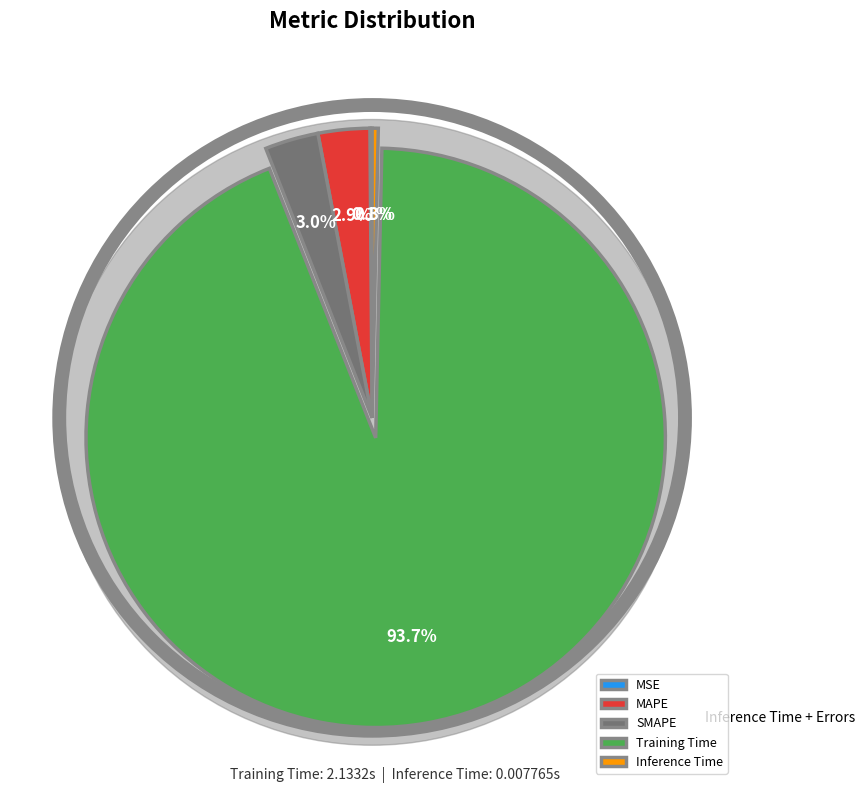

Which category has the smallest portion of the pie?

MSE